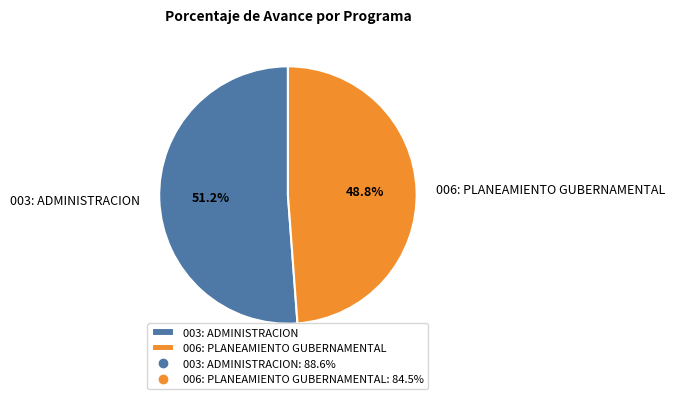

To the nearest percent, what is the combined percentage of 003: ADMINISTRACION and 006: PLANEAMIENTO GUBERNAMENTAL?

100%